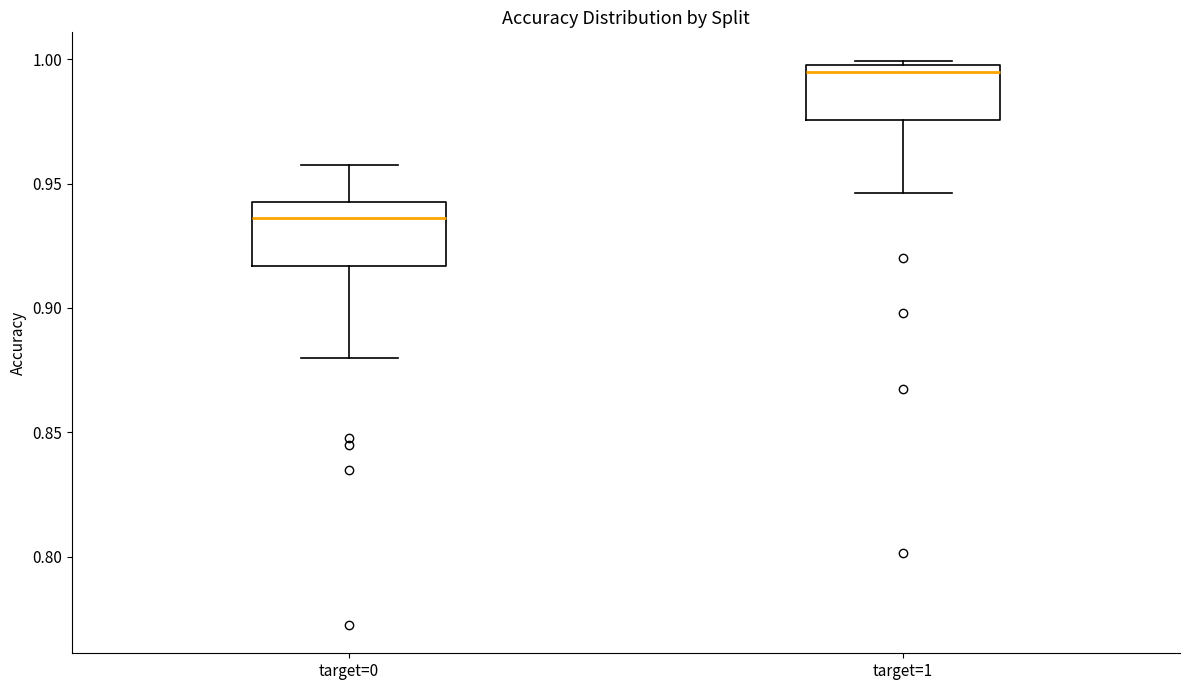

Where does the lower whisker of the box for target=0 end on the y-axis? The values are not printed on the chart, so give them approximately, as read against the axis.

0.880